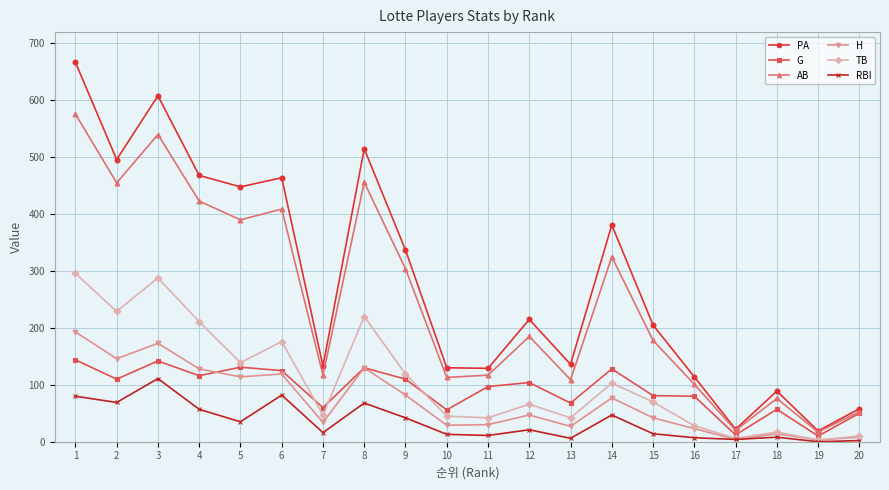

What is the difference between the TB values at 11 and 4?

169